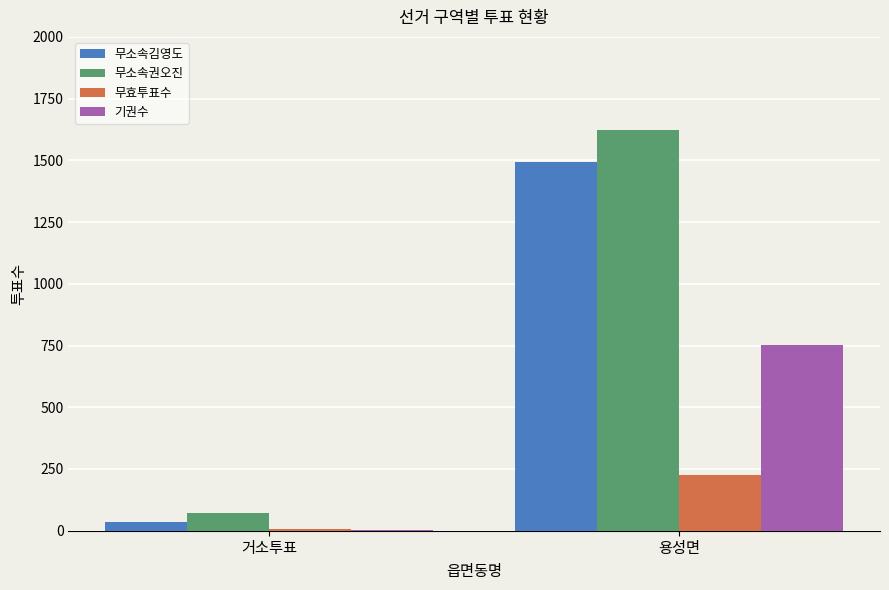

Which series changed the most between 거소투표 and 용성면?

무소속권오진